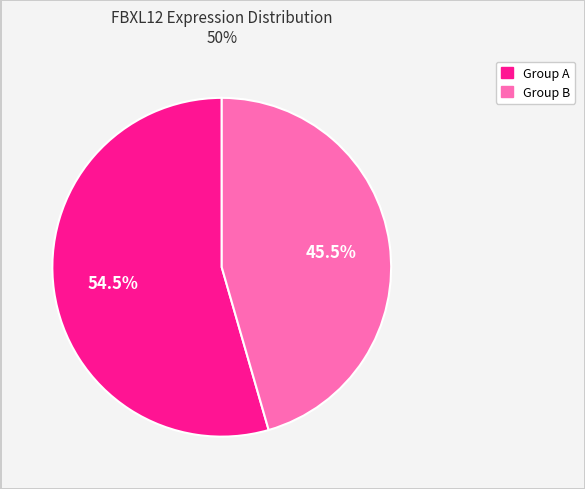

Does any single category account for the majority?

Yes